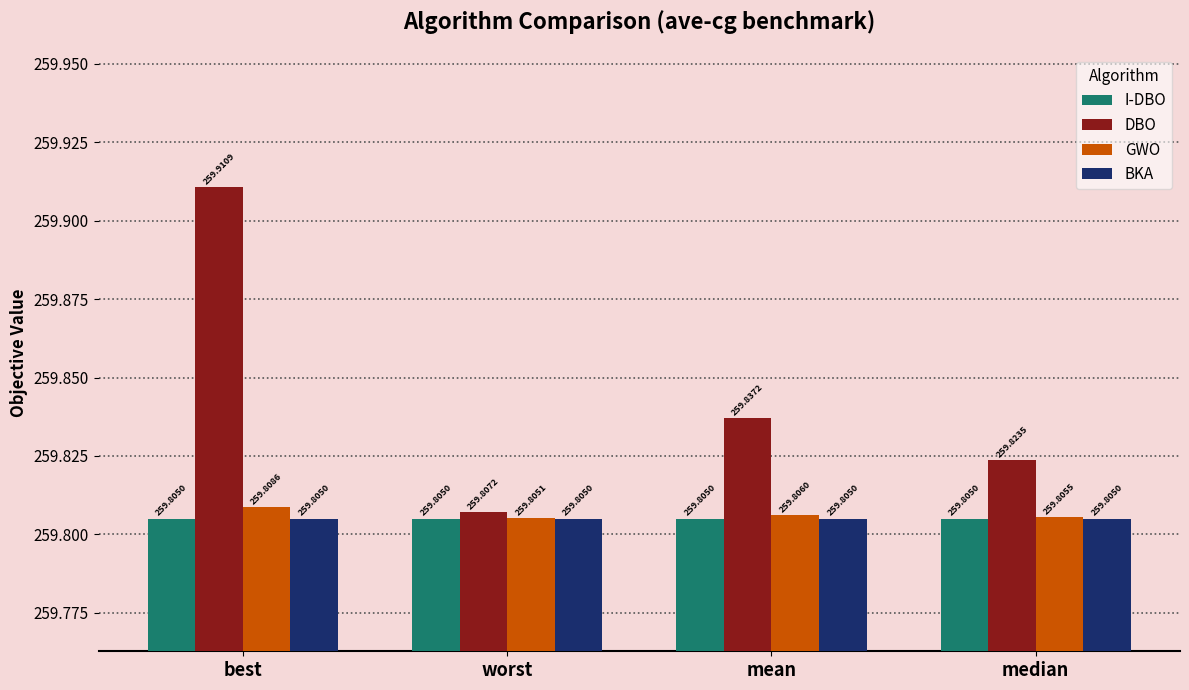

What is the average value of the BKA series?

259.8